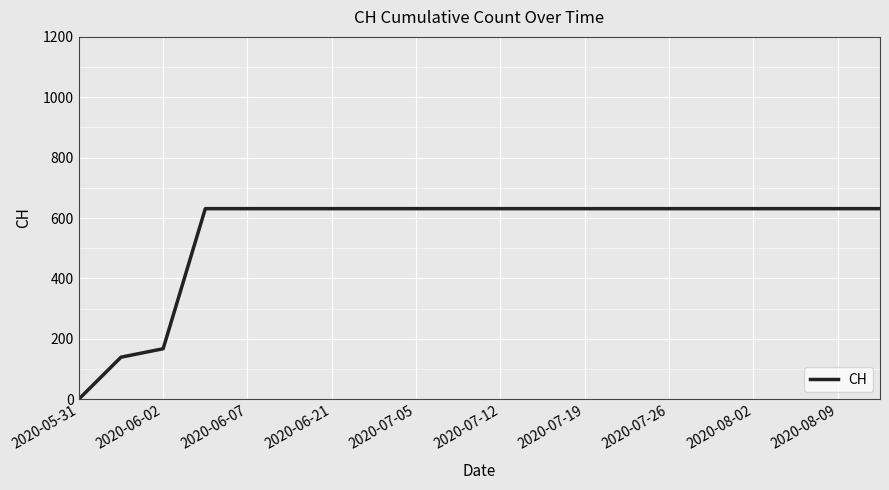

Does the chart display data point markers on the line(s)?

No